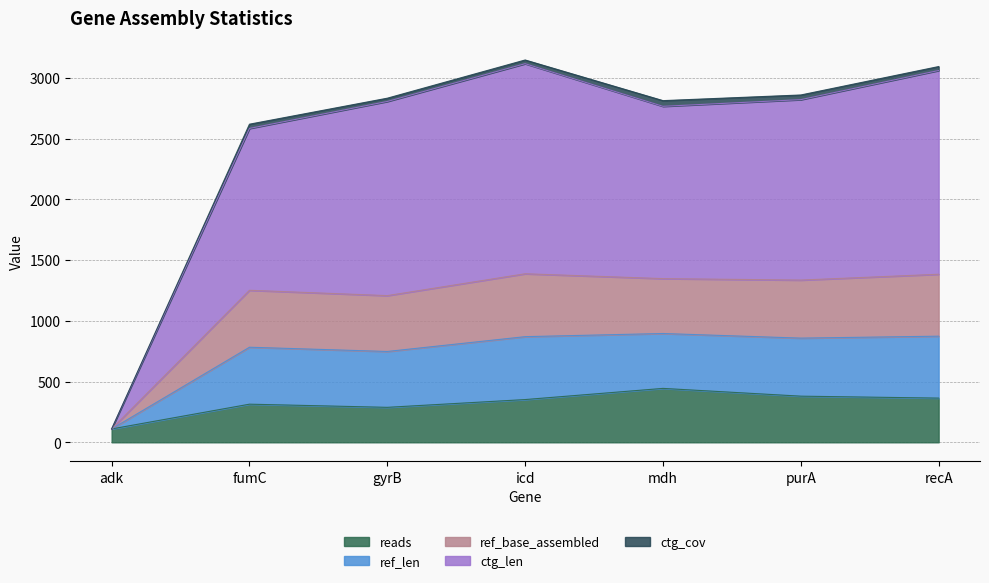

At which label is reads closest to 277?

gyrB